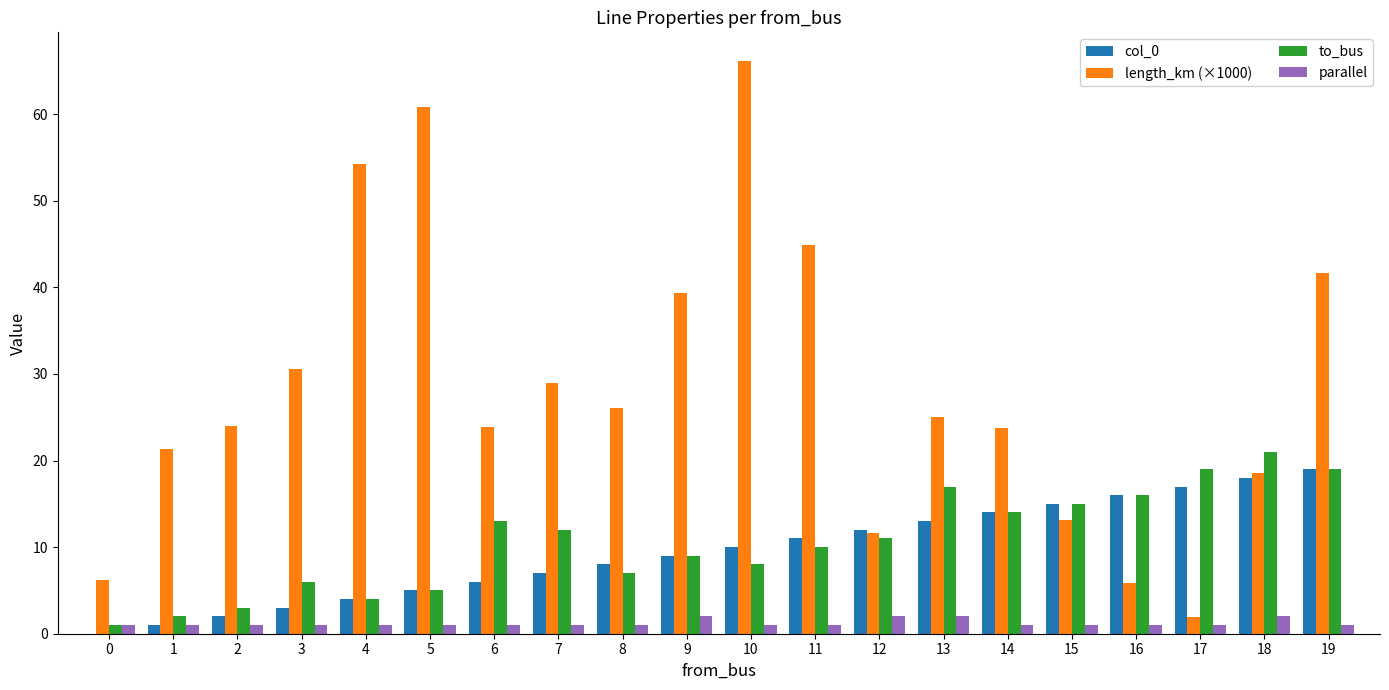

Where does the length_km (×1000) series first go above 25?

3